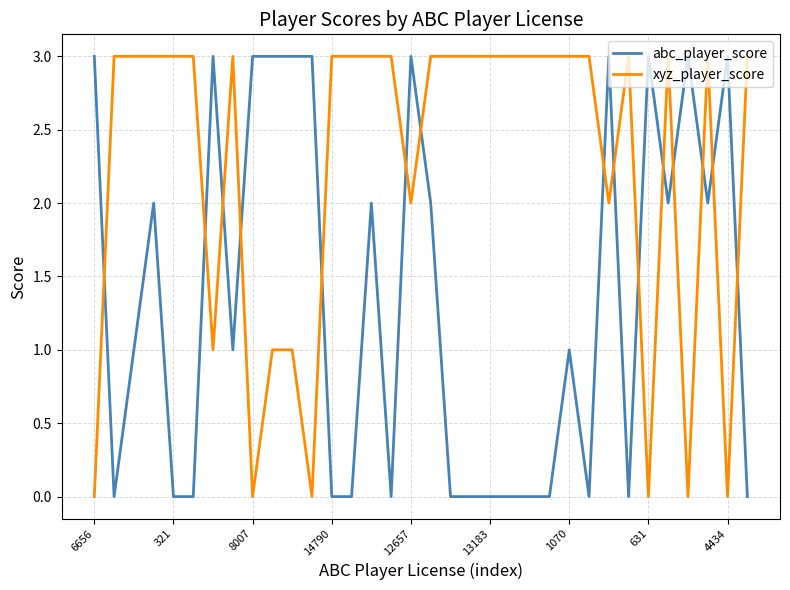

Rank the series by their average value, from highest to lowest.

xyz_player_score, abc_player_score